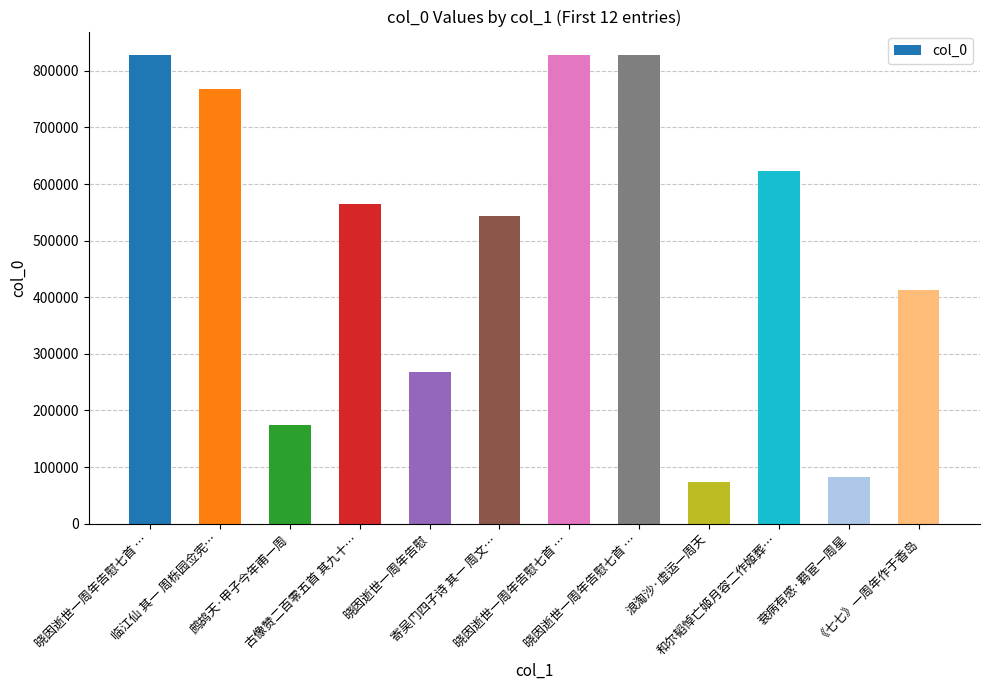

What is the difference between the maximum and minimum values?

753494